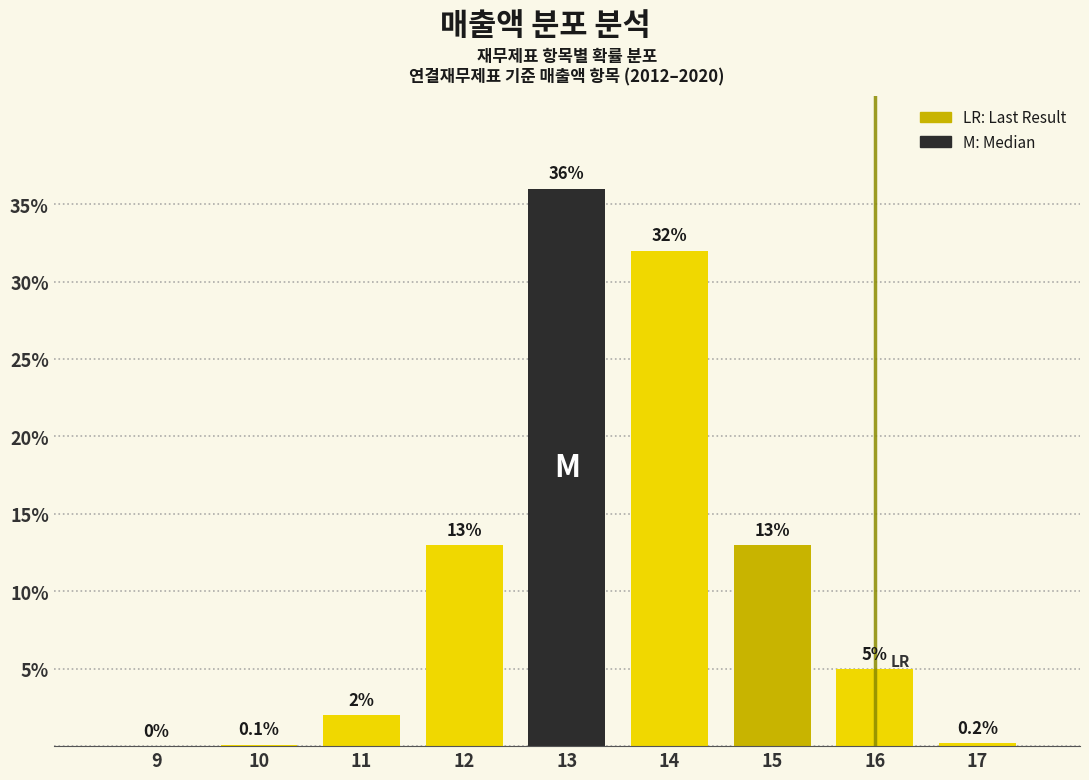

Reading right to left, extract all data points from this chart.

17=0.2	16=5.0	15=13.0	14=32.0	13=36.0	12=13.0	11=2.0	10=0.1	9=0.0